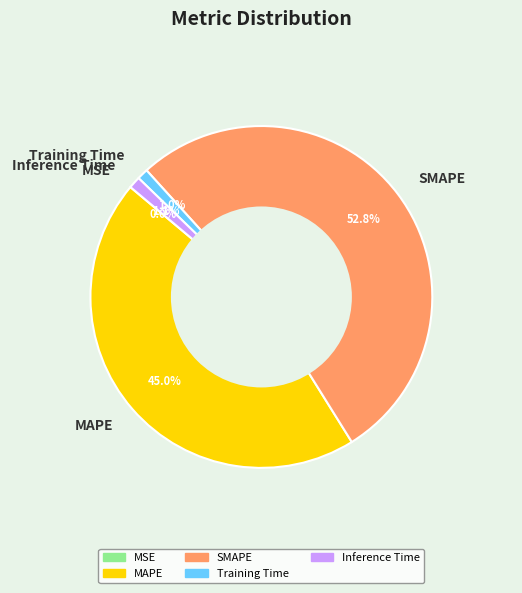

Combined, do SMAPE and Inference Time account for over 50%?

Yes